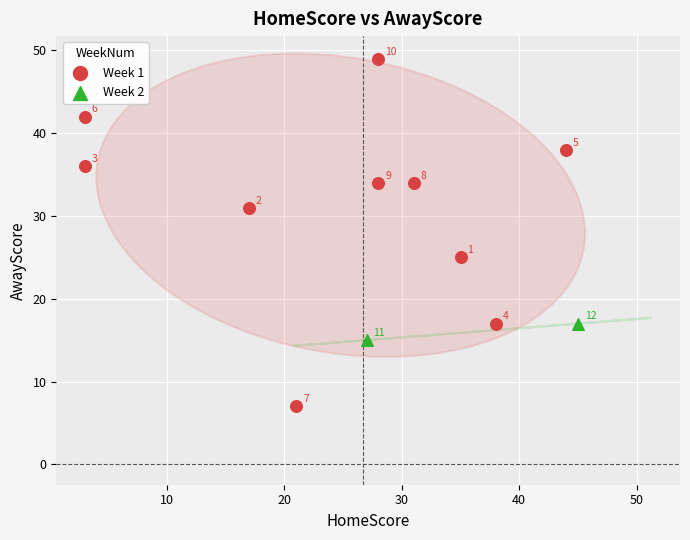

What are all the series names shown in the legend?

Week 1, Week 2